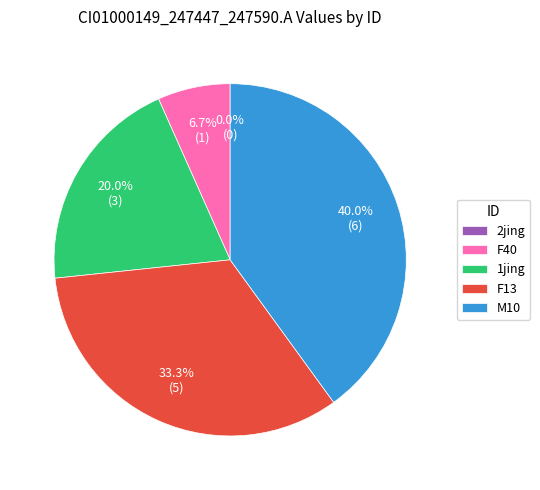

What percentage is the M10 slice, to the nearest percent?

40%